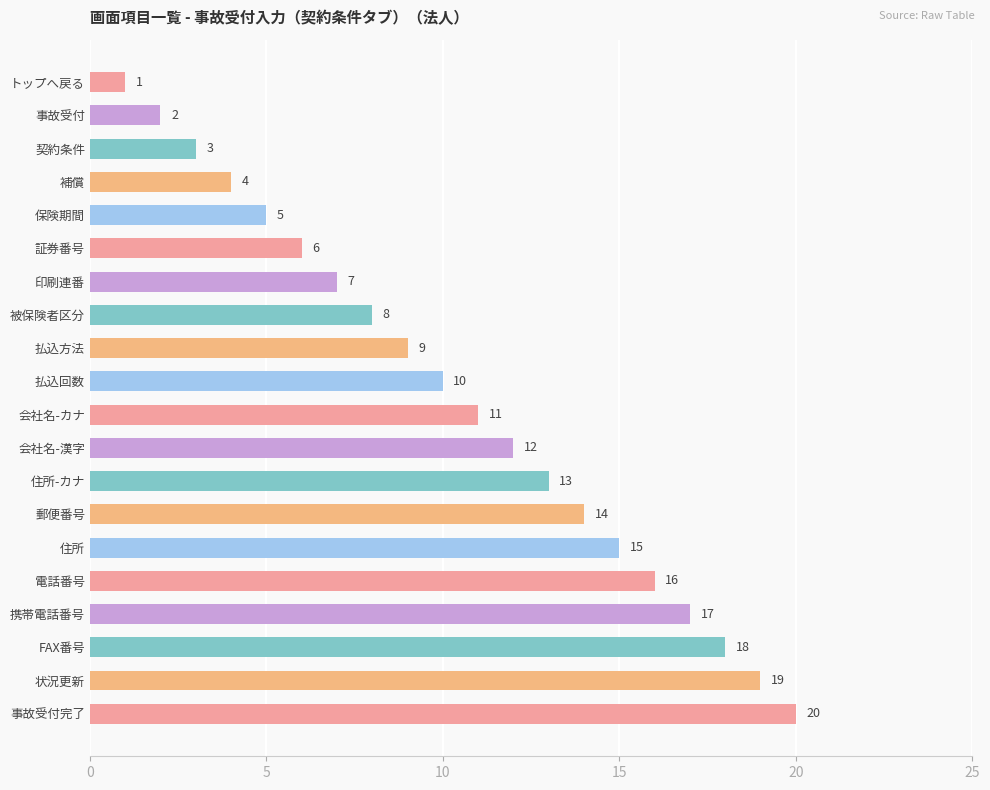

Approximately how many times larger is the value at 払込回数 compared to 払込方法?

1.1